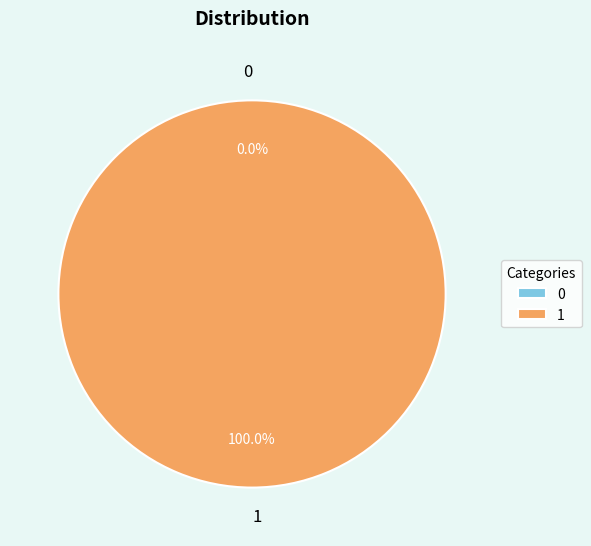

What is the change in value from 0 to 1?

+1